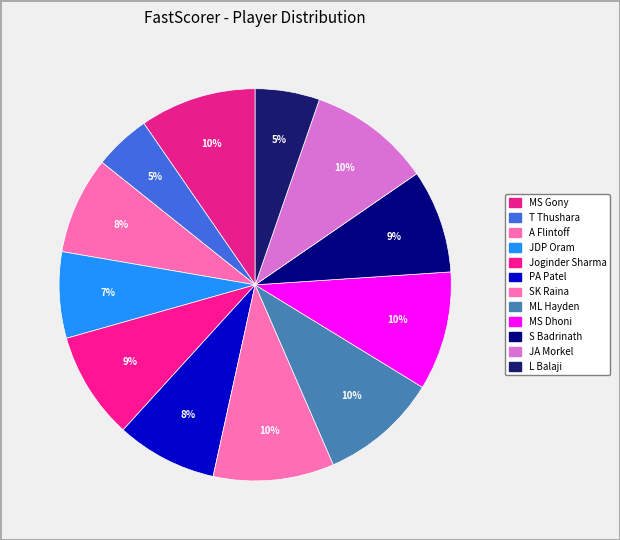

How many slices are in this pie chart?

12